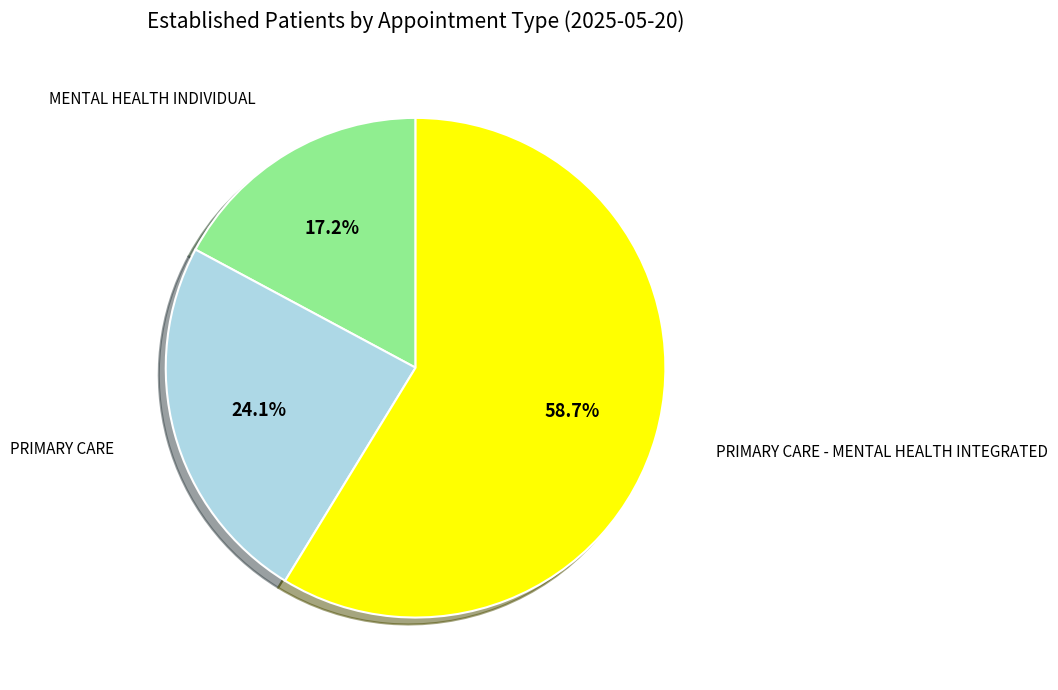

Is there any slice that represents more than half of the pie?

Yes